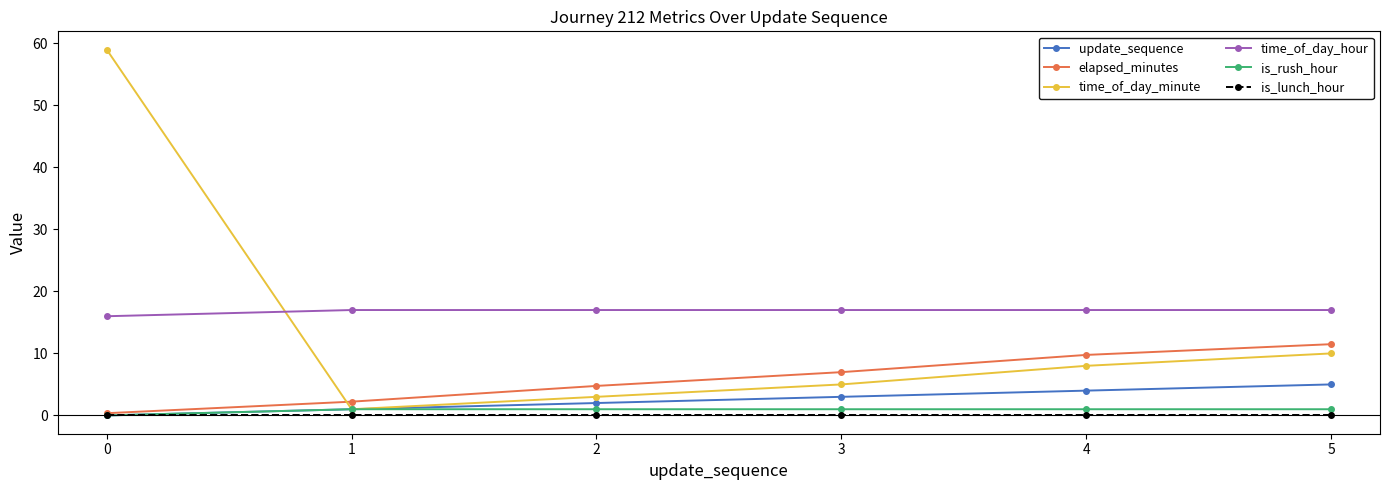

True or false: elapsed_minutes has more than 2 interior local peaks.

False